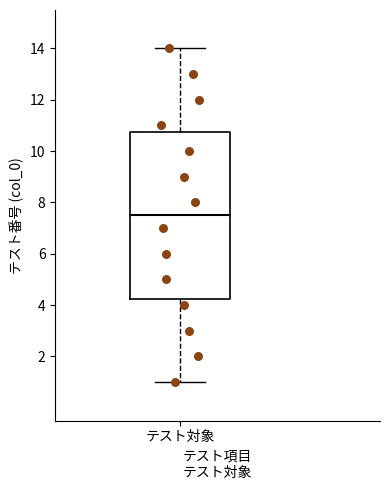

Read this box plot against the y-axis: the position of the median line, the range covered by the box, and the ends of both whiskers. The values are not printed on the chart, so give them approximately, as read against the axis.

median 7.6, box 4.2 to 10.8, whiskers 1.0 to 14.0